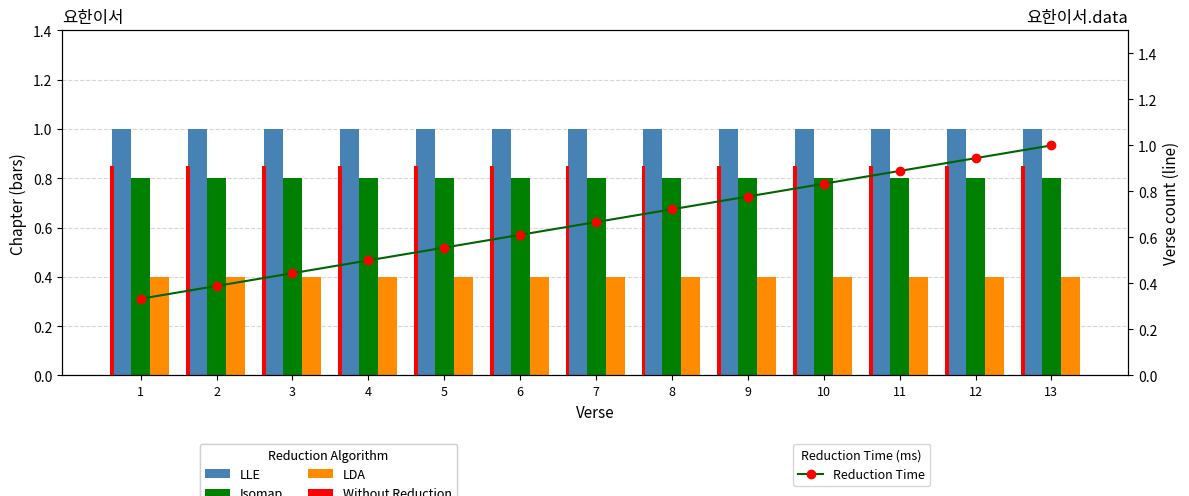

Which category has the lowest value across all series?

1